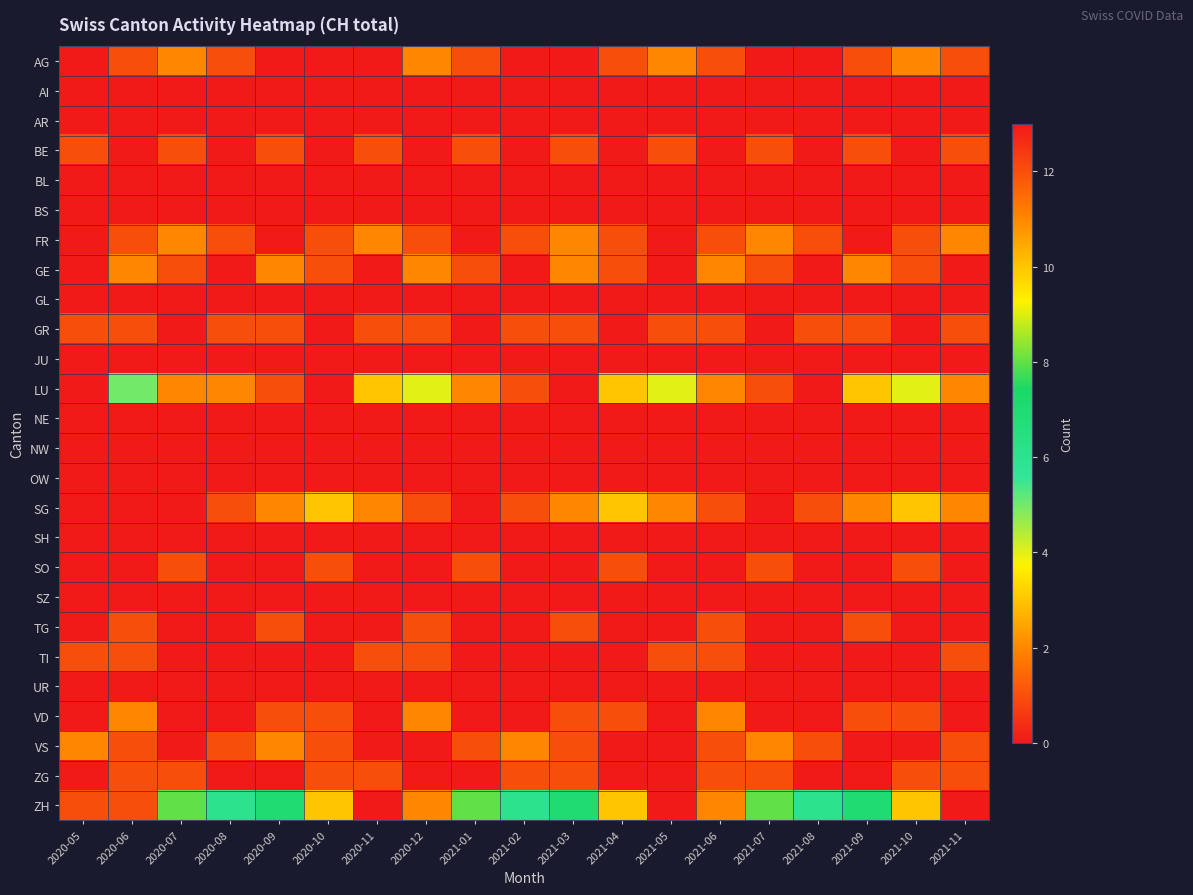

Rank the series by their maximum value, from lowest to highest.

AI, AR, BL, BS, GL, JU, NE, NW, OW, SH, SZ, UR, BE, GR, SO, TG, TI, ZG, AG, FR, GE, VD, VS, SG, LU, ZH